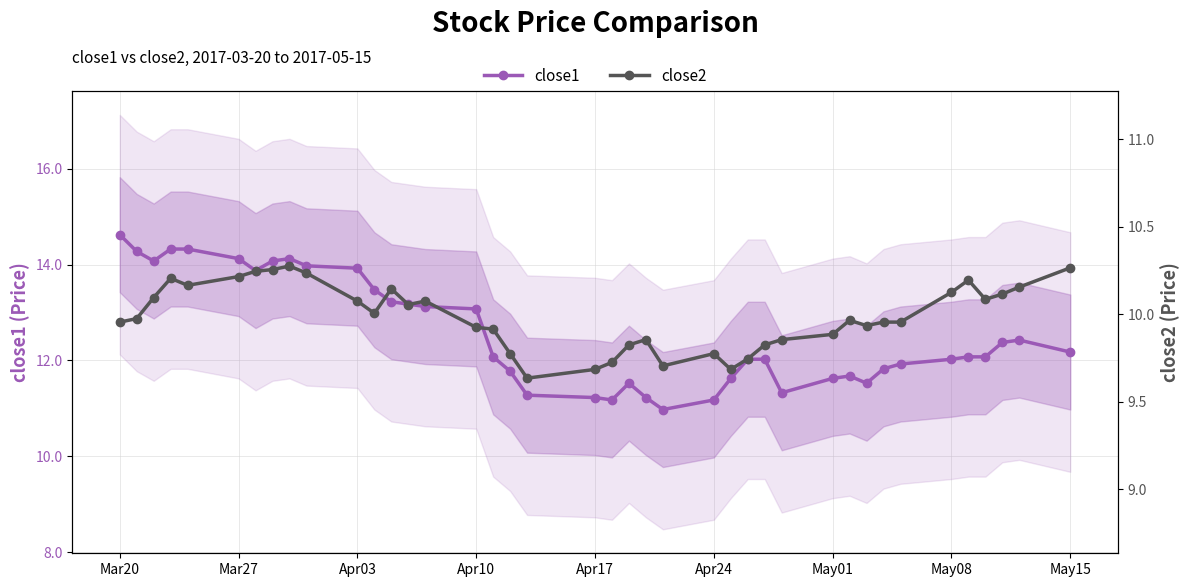

At which label does close1 reach its peak?

Mar20